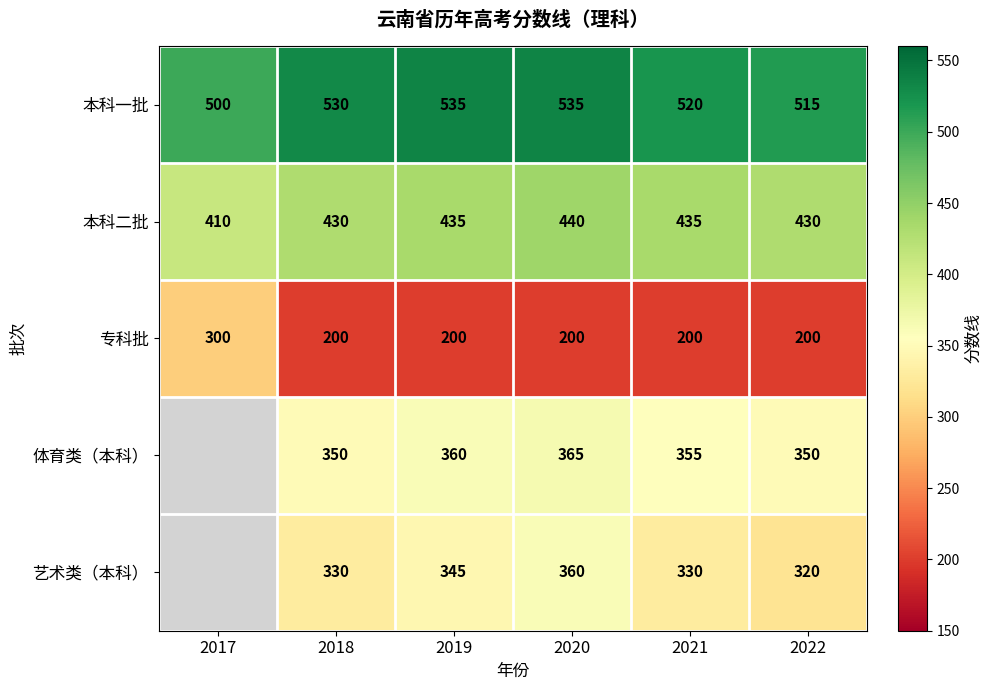

At 2022, list the series in order from largest to smallest.

本科一批, 本科二批, 体育类（本科）, 艺术类（本科）, 专科批